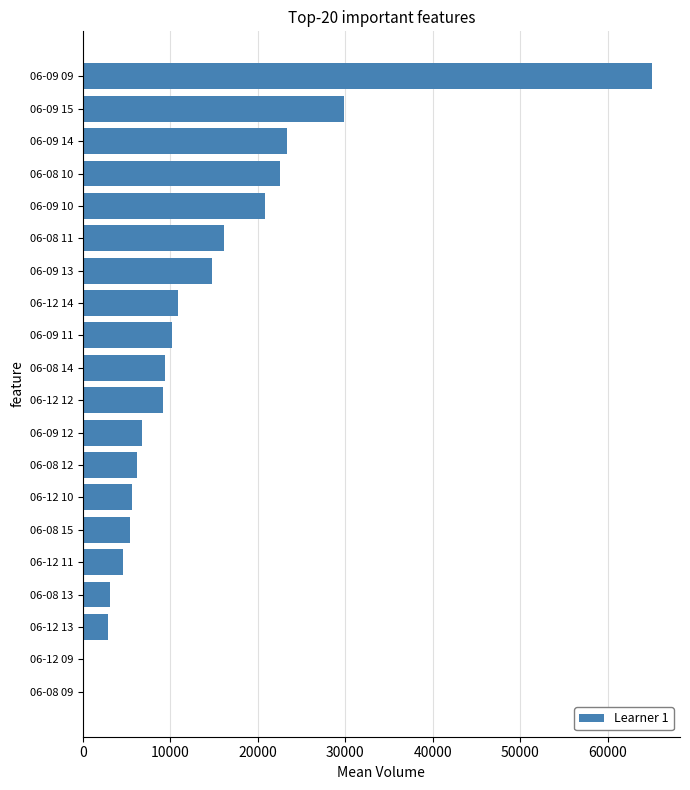

Count the number of categories in the chart.

20